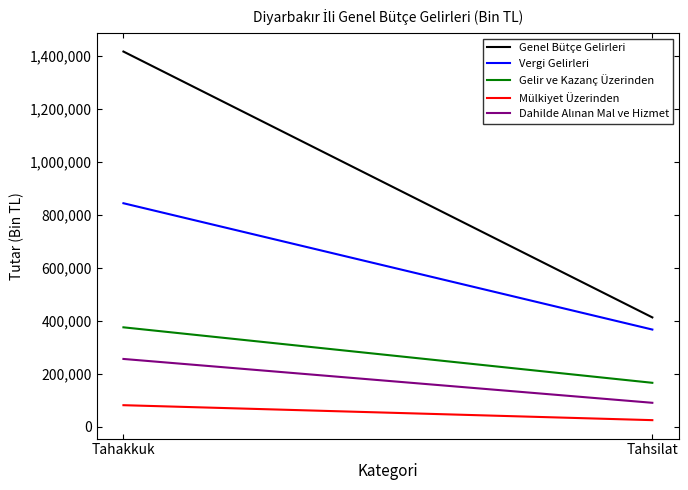

Which series has the widest spread of values?

Genel Bütçe Gelirleri